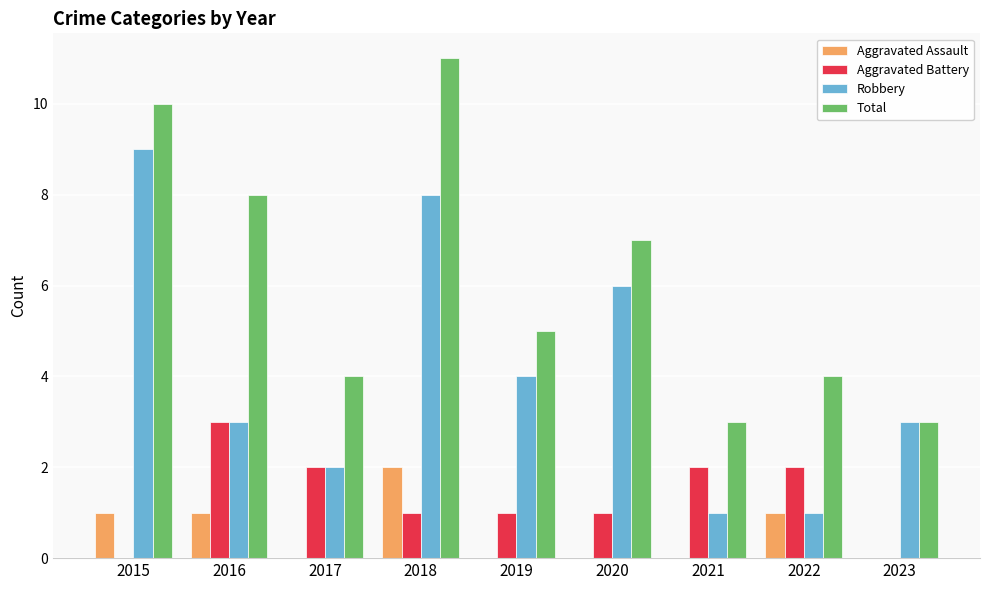

At which category is the sum across all series the highest?

2018